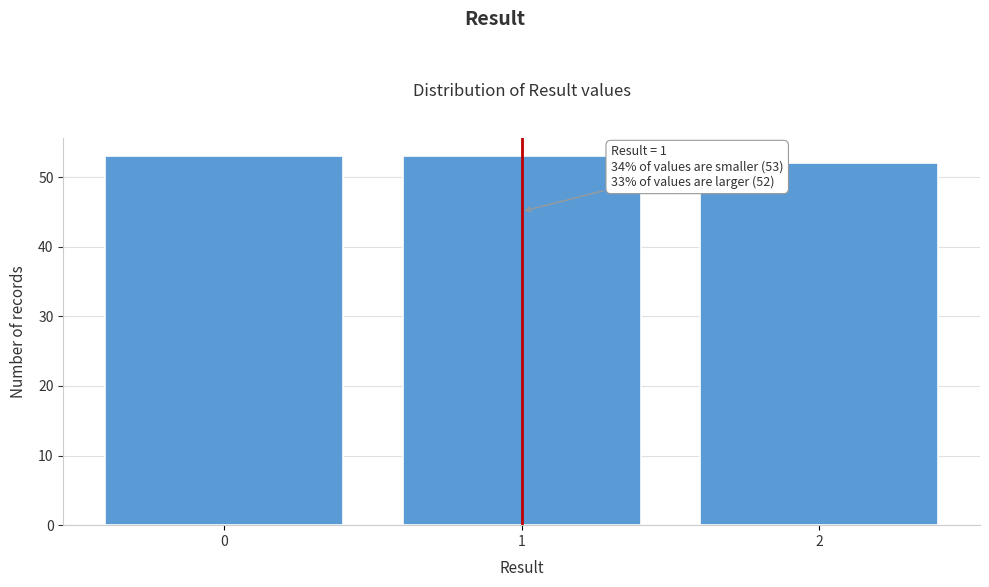

Reading right to left, what are all the values shown in this chart?

2=52	1=53	0=53